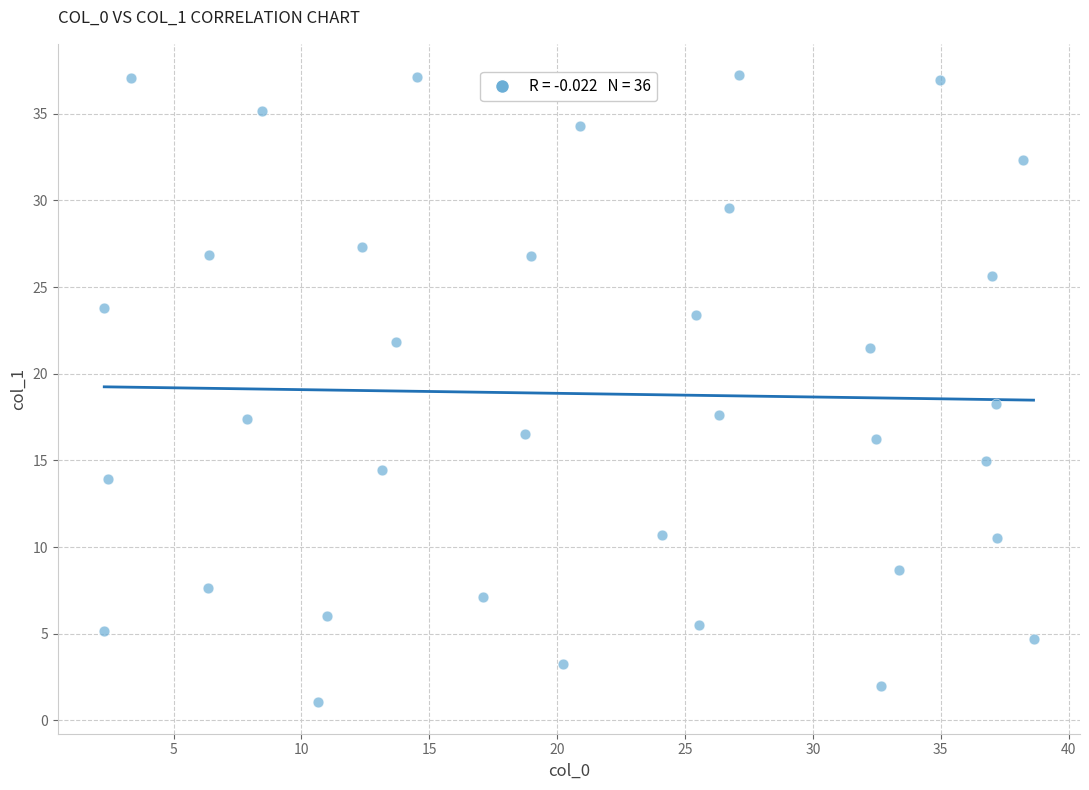

What is the range of Y values (max minus min)?

36.2